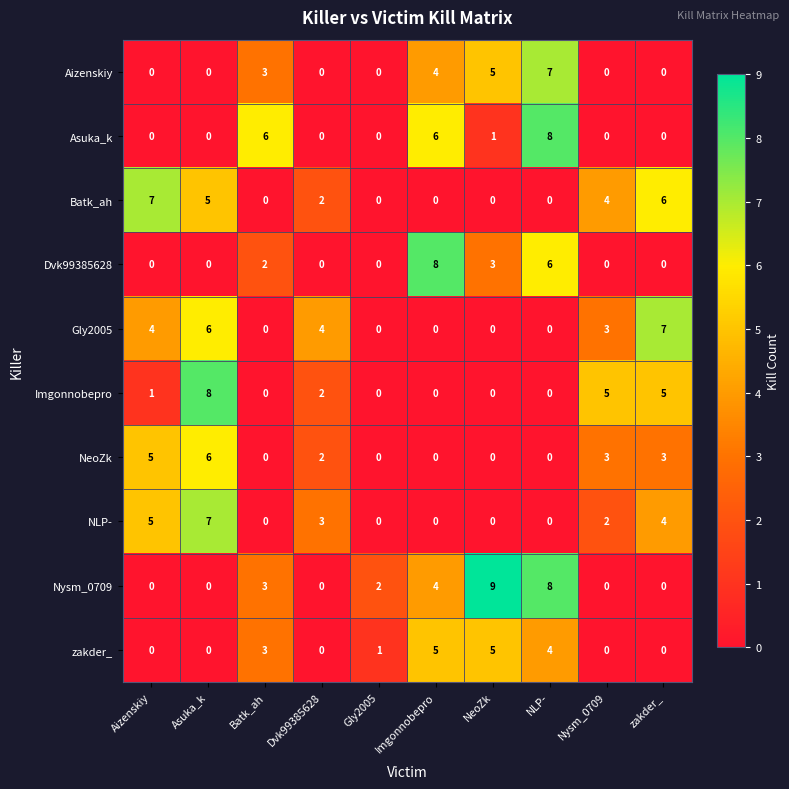

Which series has the widest spread of values?

Nysm_0709